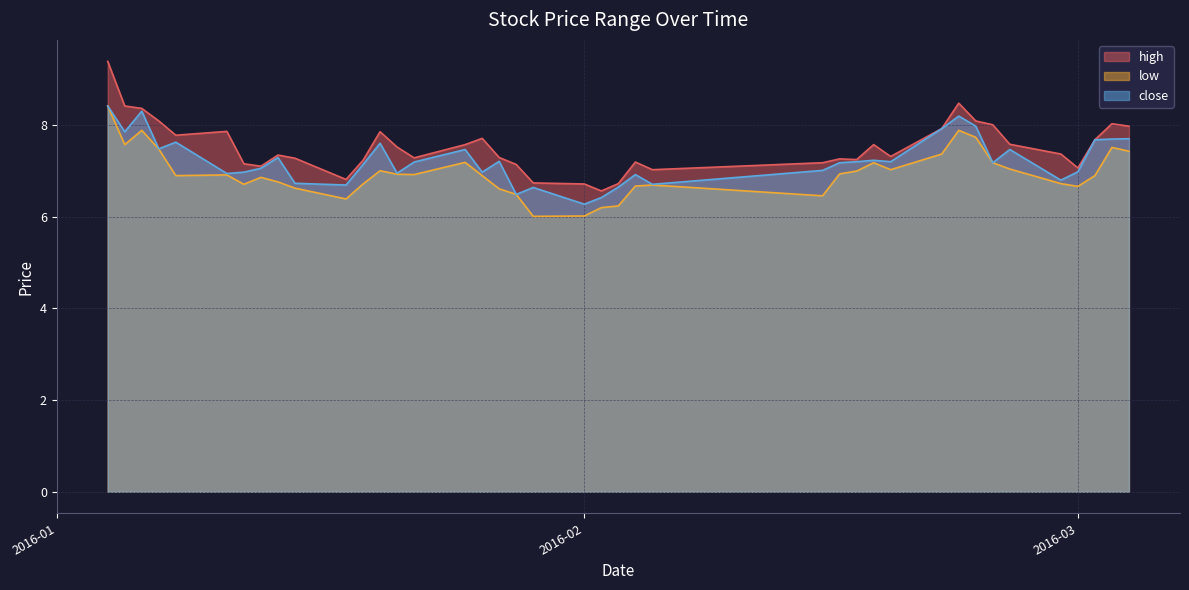

What is the approximate value of low at 2016-01-13?

6.9